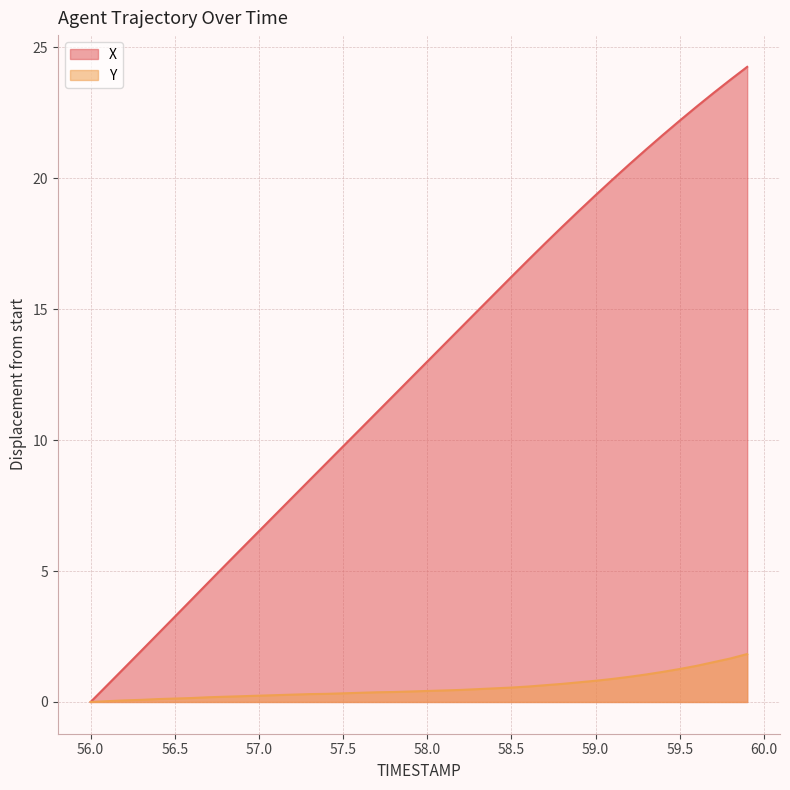

Reading left to right, what are all the values shown in this chart?

X: 0.0	0.6	1.3	1.9	2.6	3.3	3.9	4.6	5.2	5.9	6.5	7.2	7.8	8.5	9.1	9.8	10.4	11.1	11.7	12.4	13.0	13.6	14.3	14.9	15.6	16.2	16.9	17.5	18.1	18.8	19.4	19.9	20.5	21.1	21.7	22.2	22.7	23.3	23.8	24.3
Y: 0.0	0.0	0.1	0.1	0.1	0.1	0.2	0.2	0.2	0.2	0.2	0.3	0.3	0.3	0.3	0.3	0.4	0.4	0.4	0.4	0.4	0.4	0.5	0.5	0.5	0.6	0.6	0.6	0.7	0.8	0.8	0.9	1.0	1.1	1.2	1.3	1.4	1.5	1.7	1.8